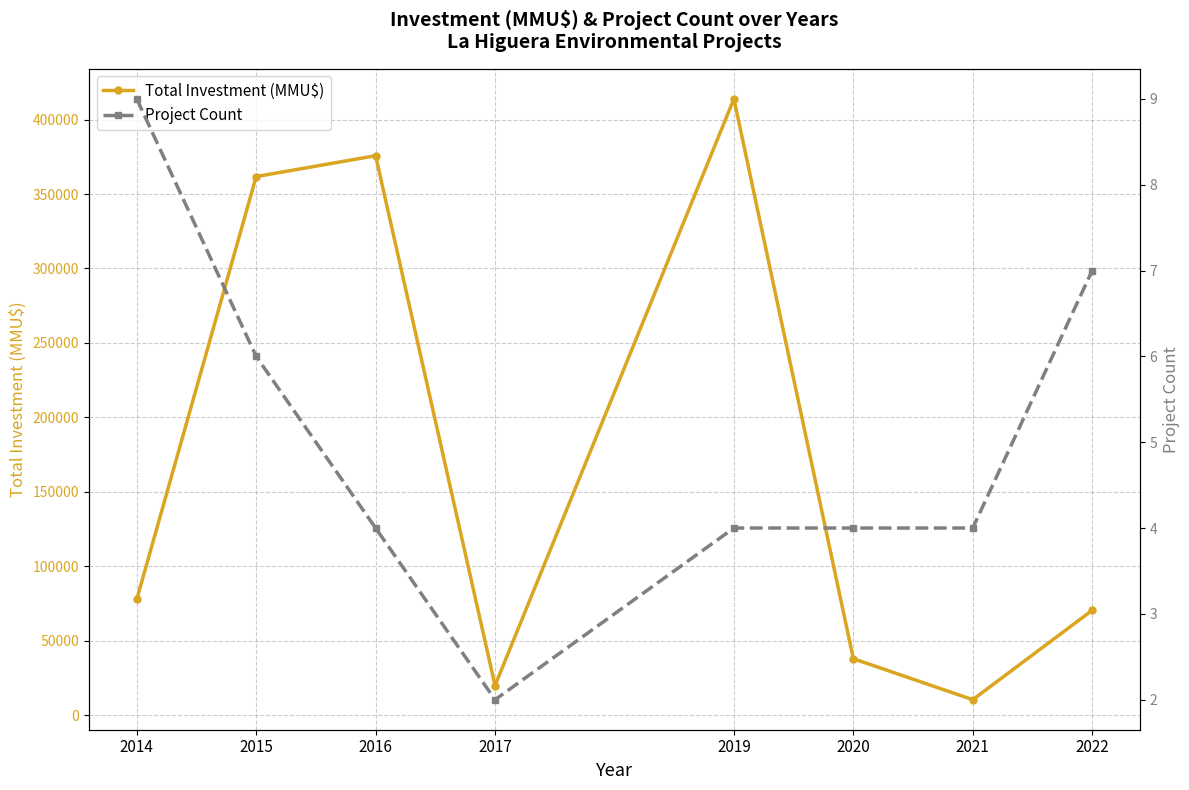

Which label corresponds to the smallest value in the chart?

2017